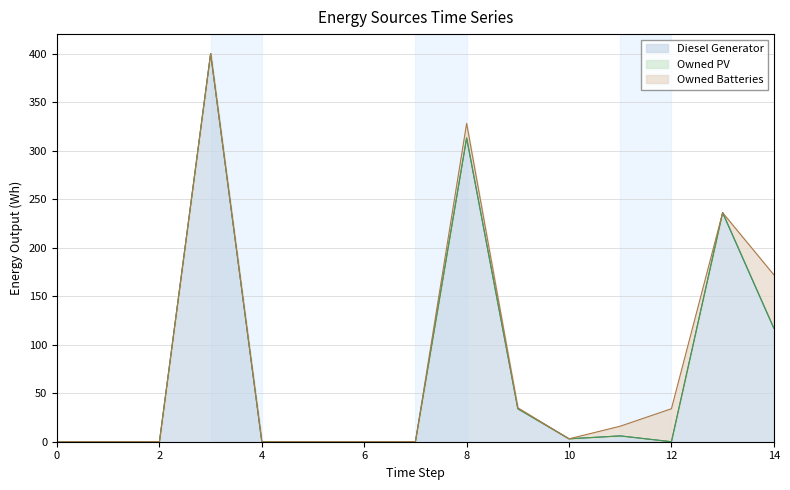

The Diesel Generator series shows 21 at 9. True or false?

False